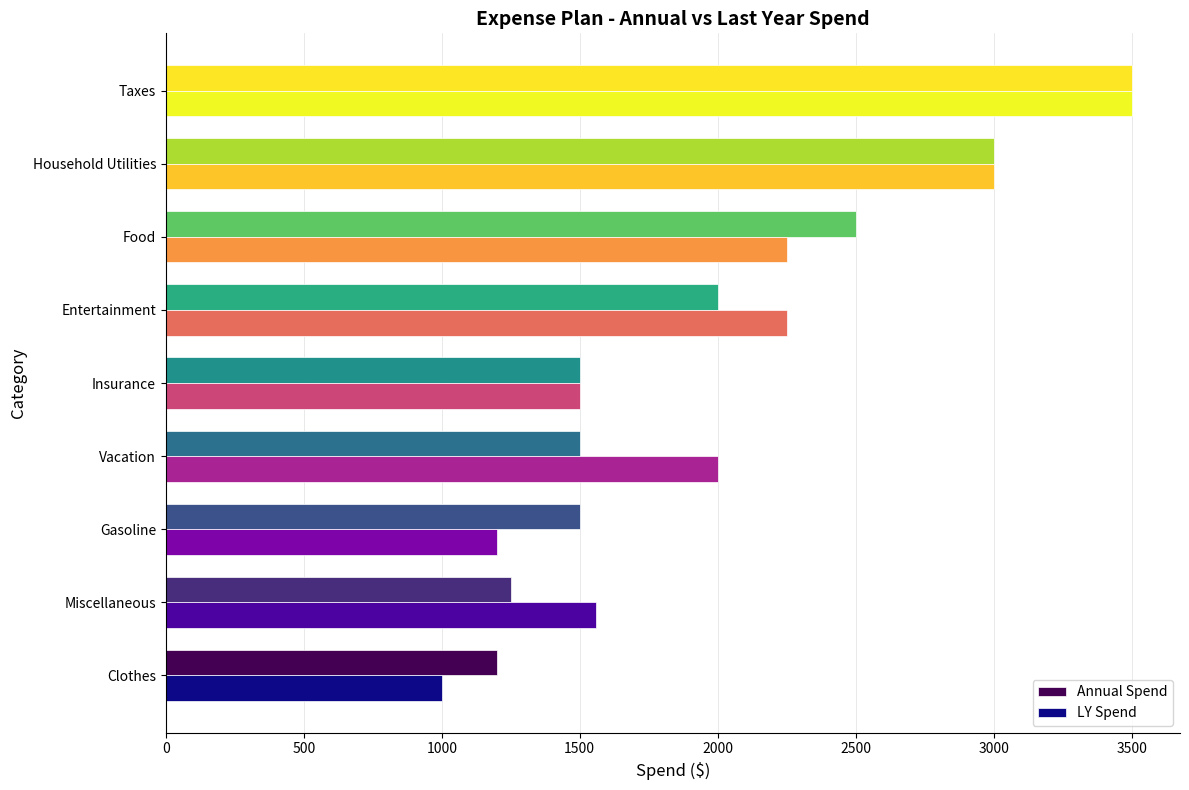

Is it true that LY Spend equals 3500 at Taxes?

True